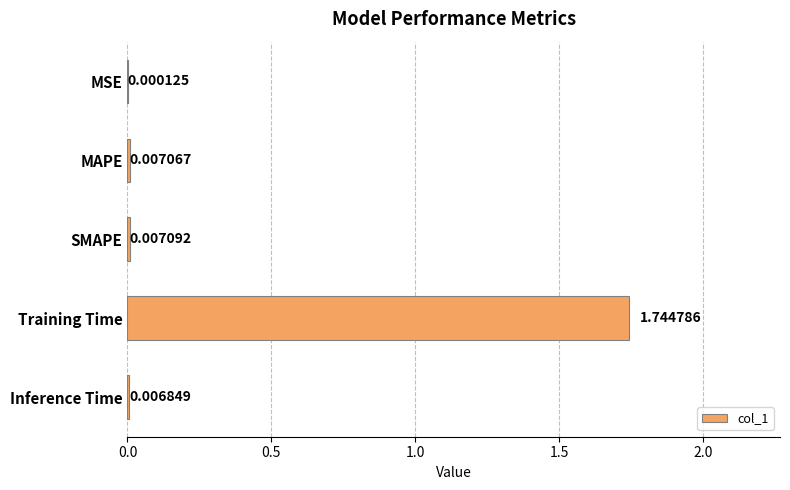

What is the sum of the values at Inference Time and Training Time?

1.8